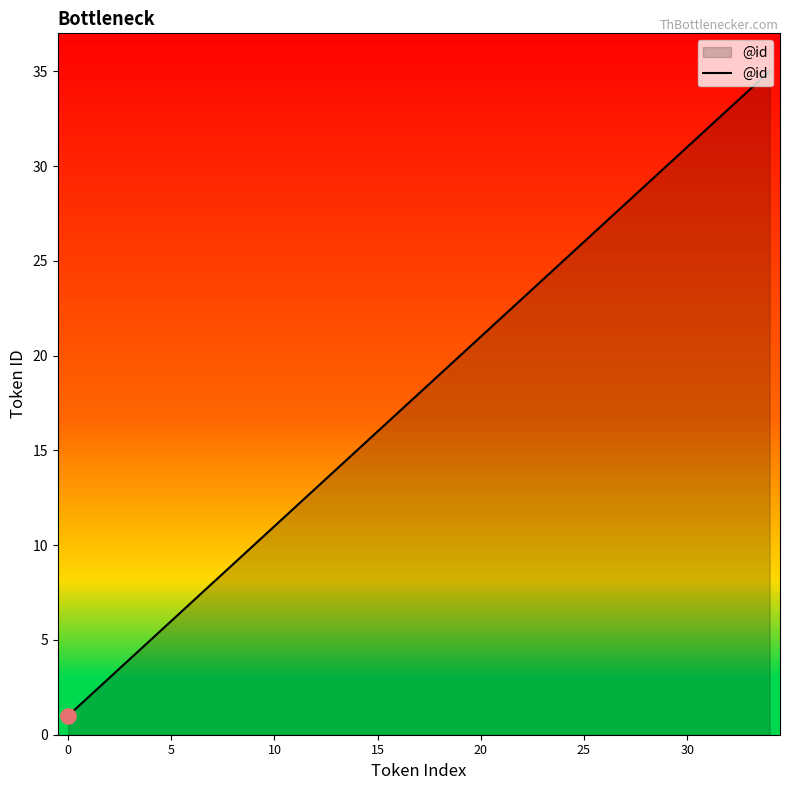

What is the highest value of the @id series?

35